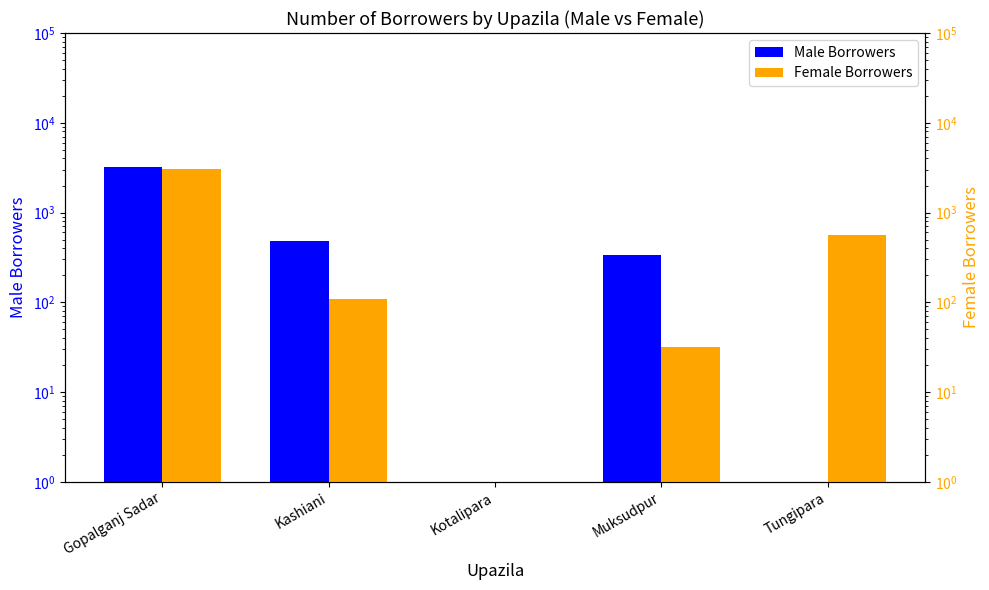

Reading left to right, extract all data points from this chart.

Male Borrowers: 3175	476	0	337	0
Female Borrowers: 3065	110	0	32	560